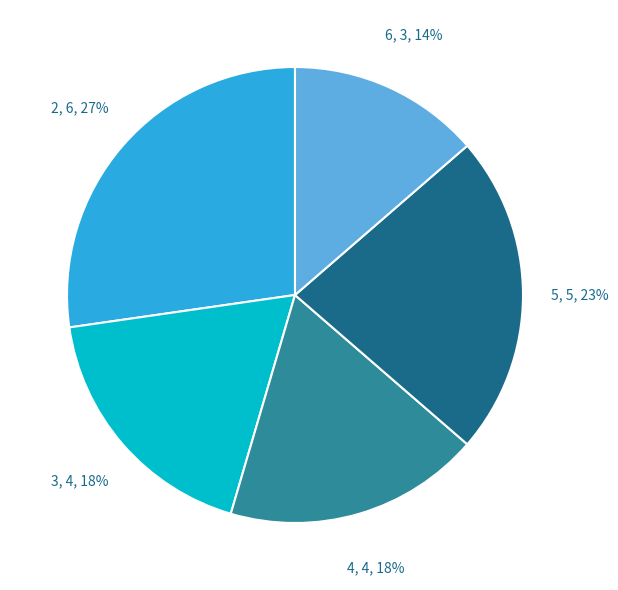

Does any single category account for the majority?

No